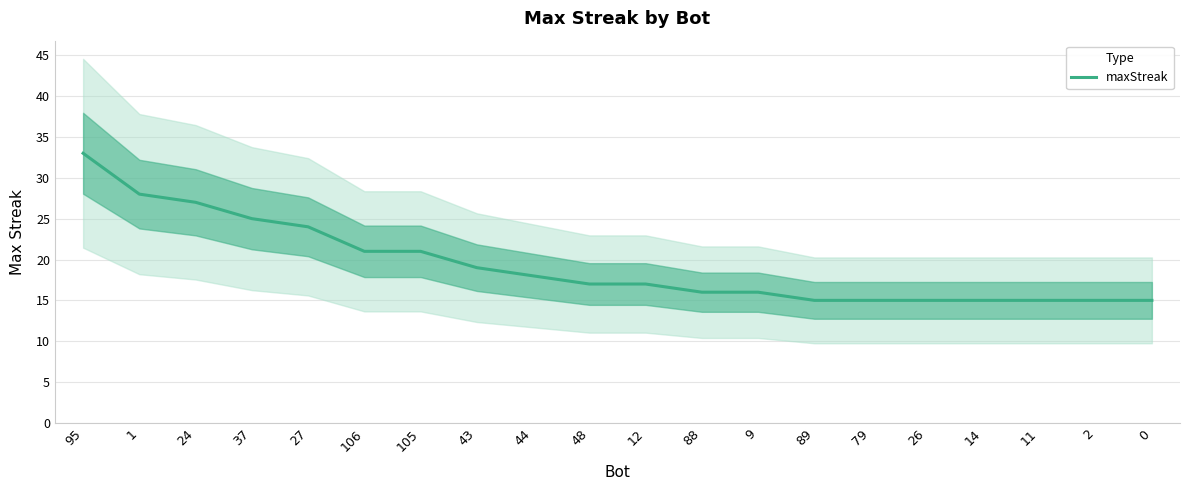

Reading left to right, list all the values displayed in this chart.

95=33	1=28	24=27	37=25	27=24	106=21	105=21	43=19	44=18	48=17	12=17	88=16	9=16	89=15	79=15	26=15	14=15	11=15	2=15	0=15